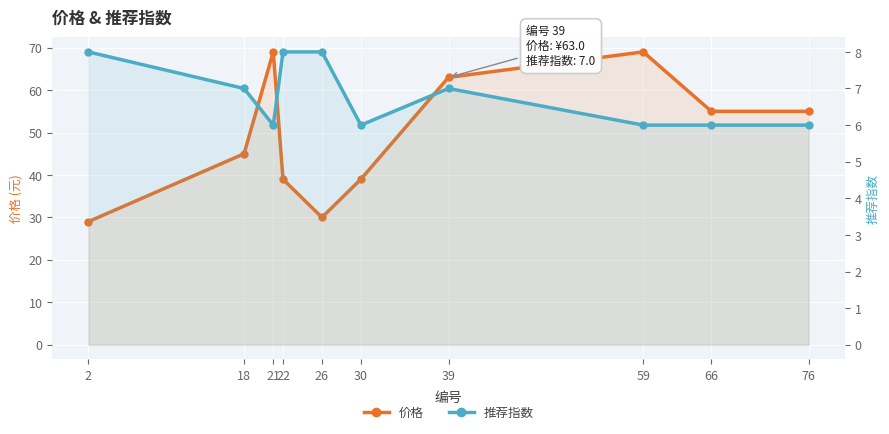

True or false: 价格 and 推荐指数 cross at least once.

False